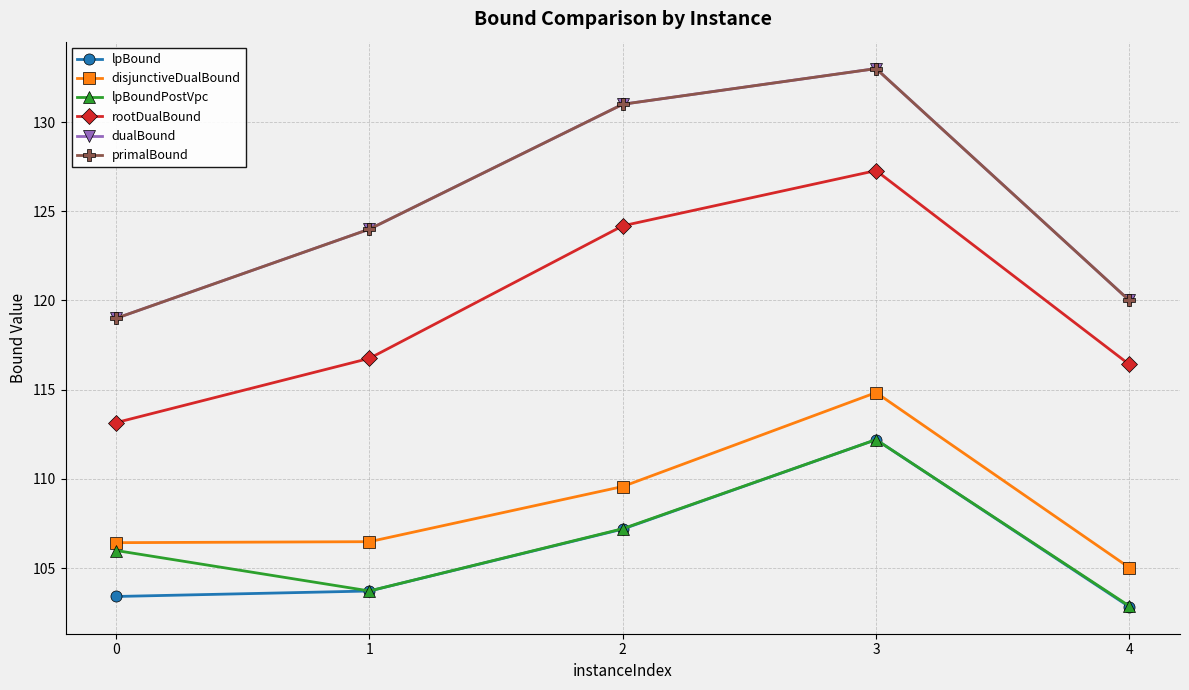

Is this an area chart (filled region under the line)?

No